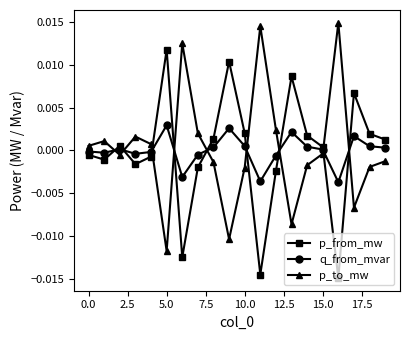

True or false: p_to_mw has more than 2 interior local peaks.

True